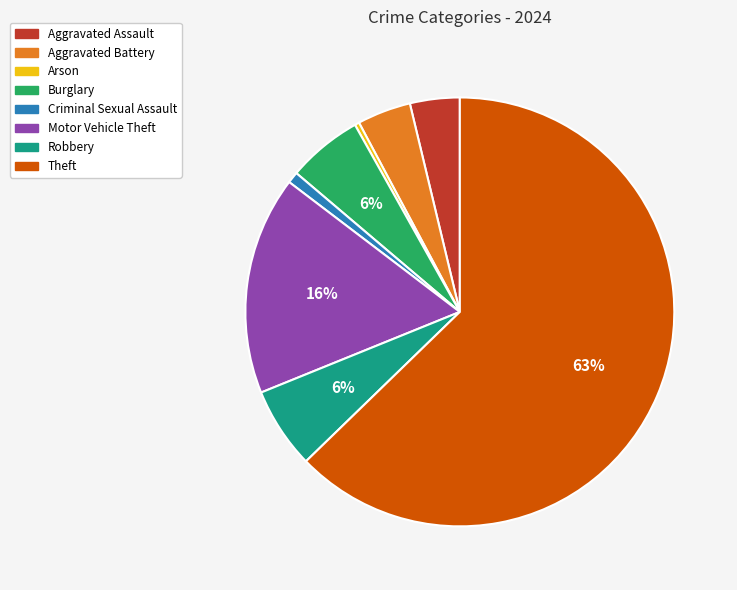

To the nearest percent, what is the difference between the Theft and Aggravated Battery slice percentages?

59%